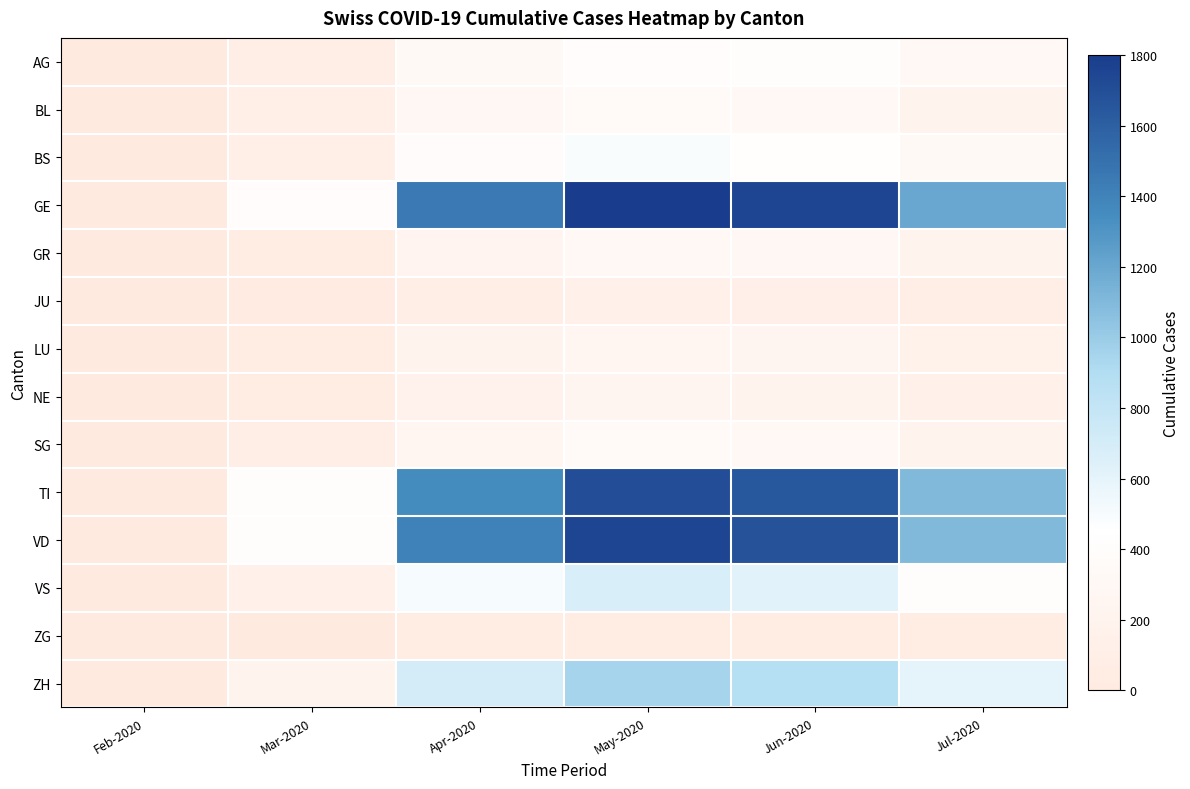

Which series has the largest total across all categories?

GE